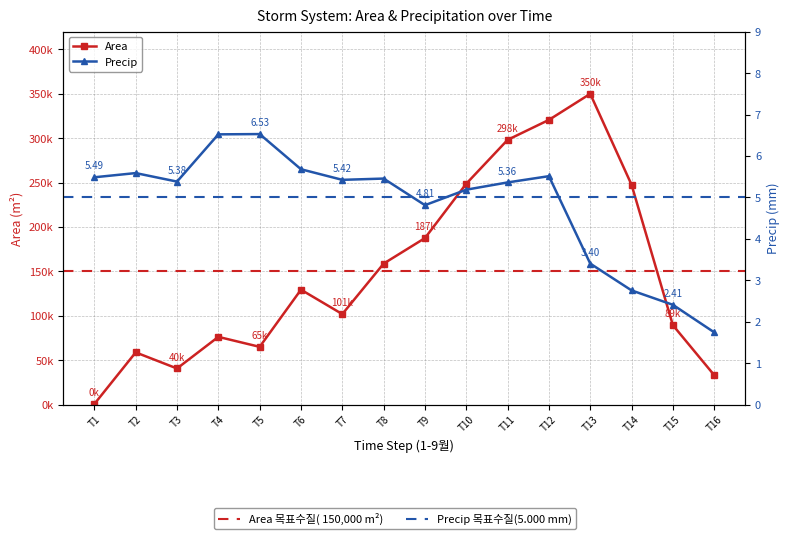

Count the number of categories in the chart.

16